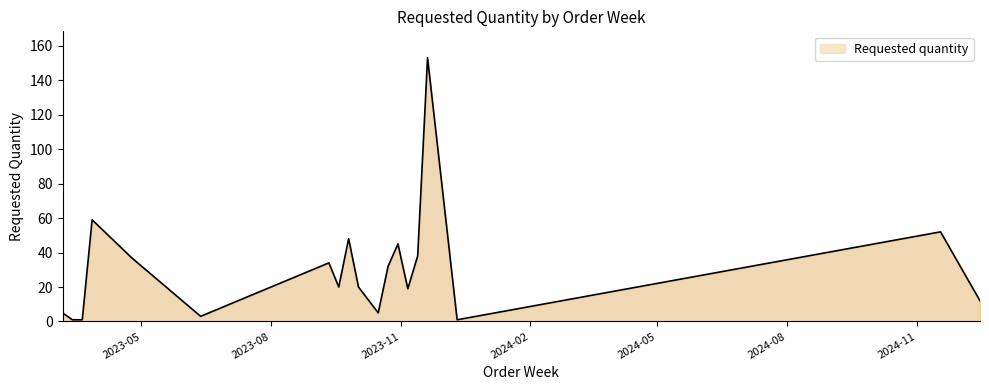

What is the maximum value shown in the chart?

153